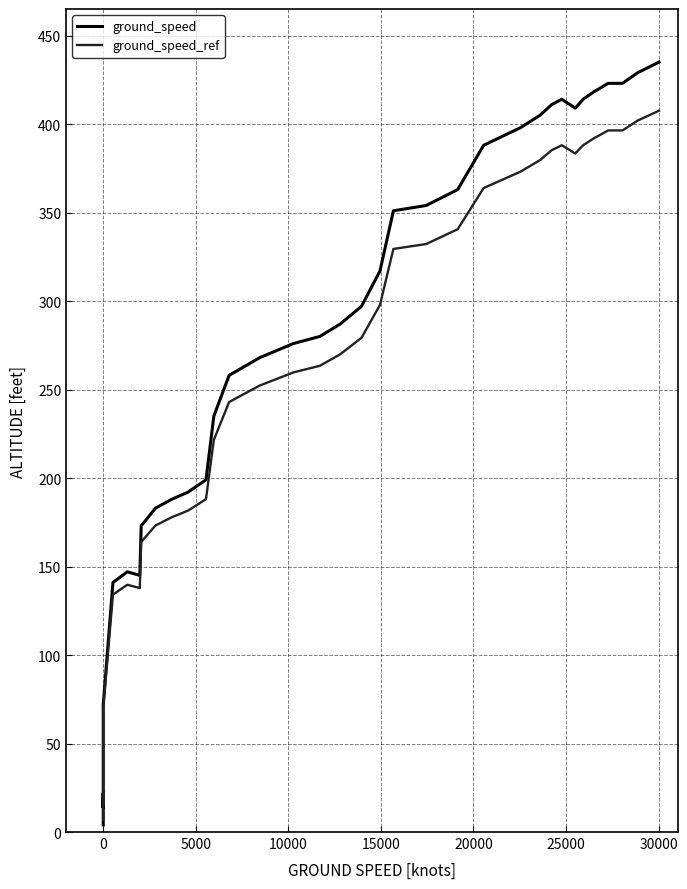

The value of ground_speed at 18 is 108.3. True or false?

False